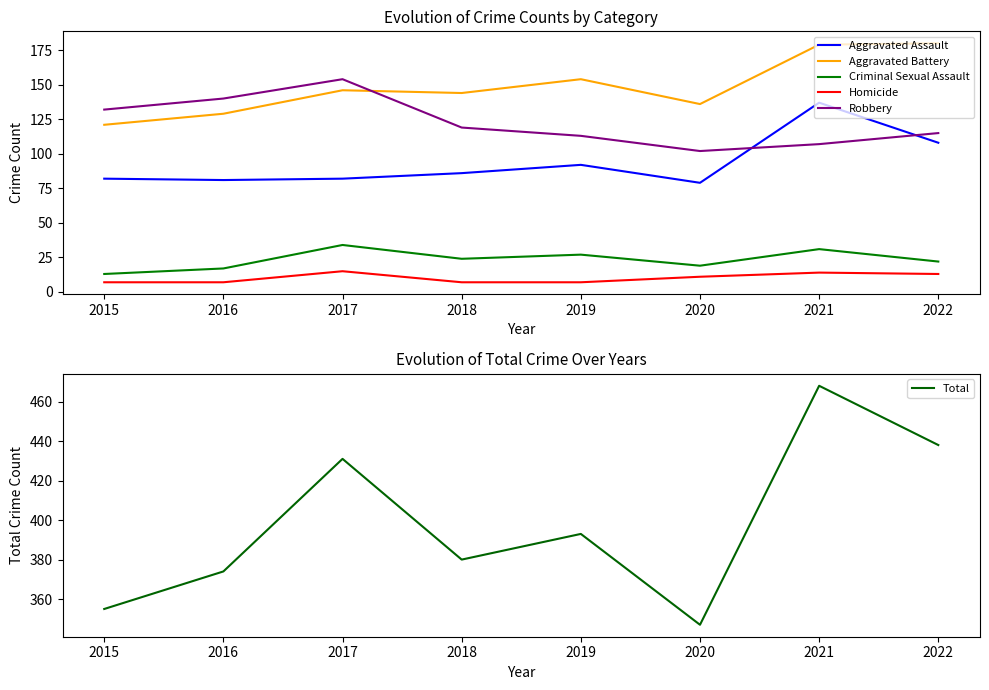

What is the sum of the Aggravated Assault values at 2022 and 2019?

200